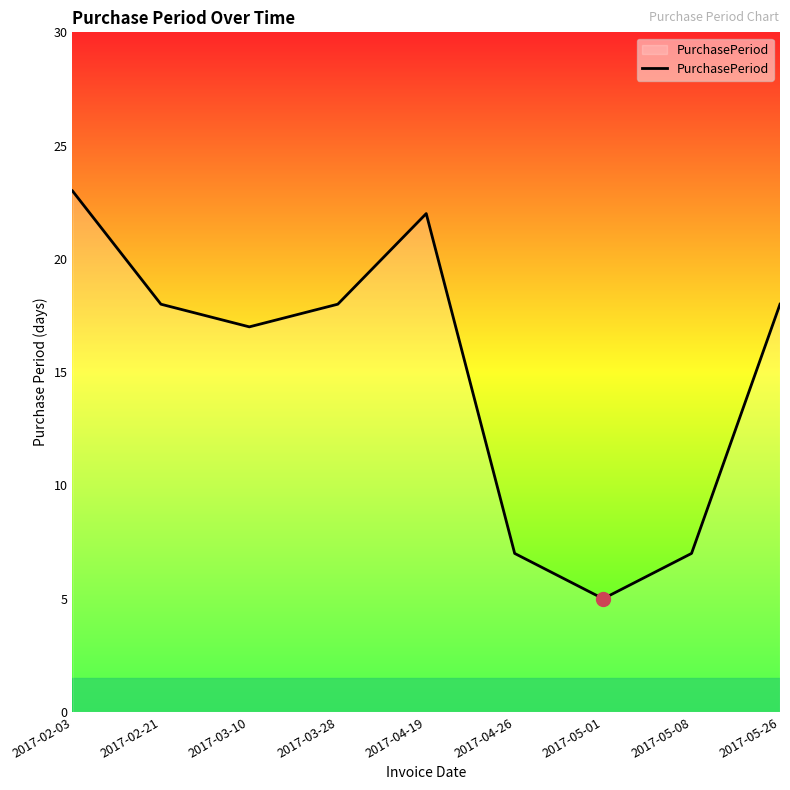

What is the change in value from 2017-03-10 to 2017-05-08?

-10